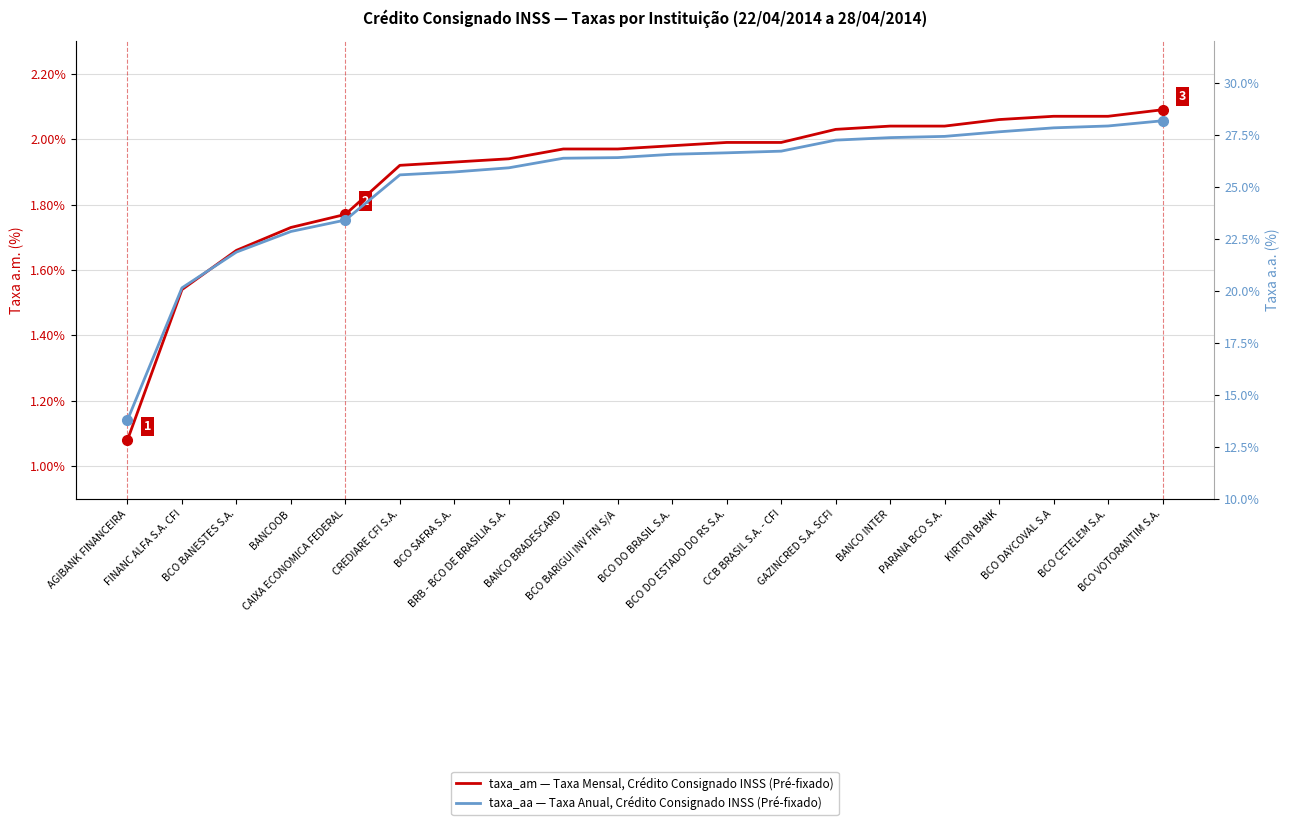

Is this an area chart (filled region under the line)?

No